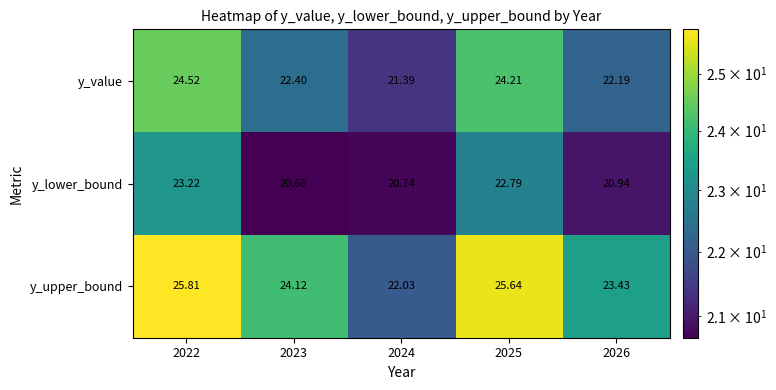

Is the value of y_value at 2025 greater than the value of y_upper_bound at 2022?

No